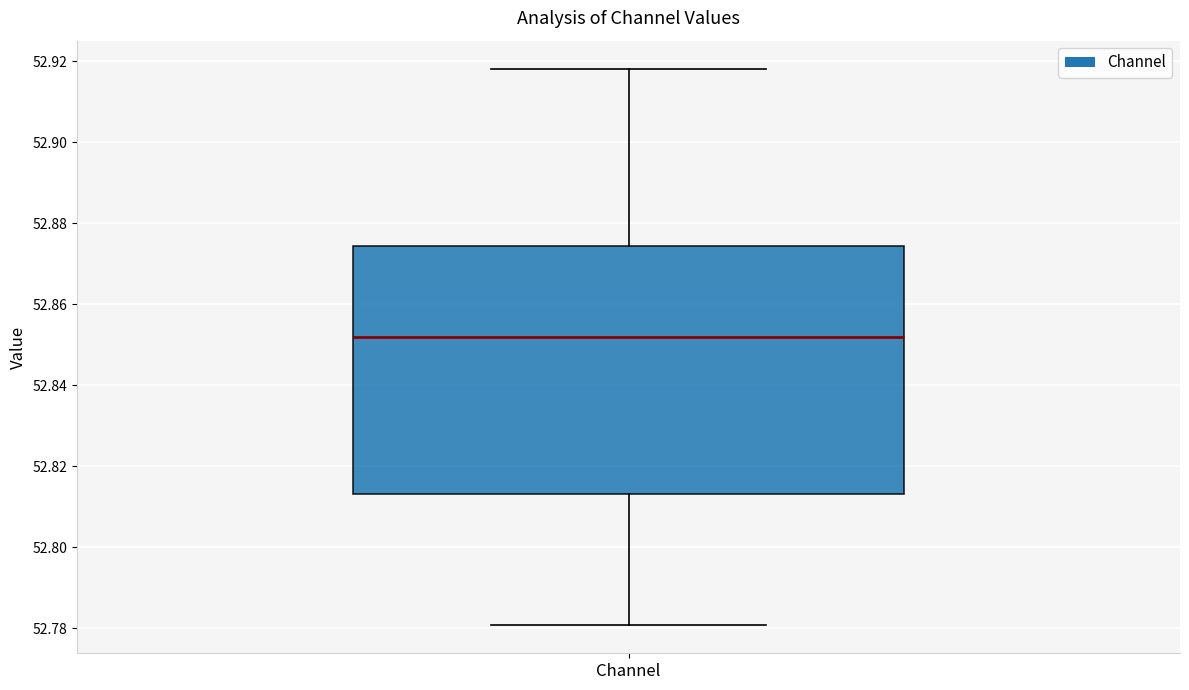

Where is the upper edge of the box for Channel on the y-axis? The values are not printed on the chart, so give them approximately, as read against the axis.

52.874